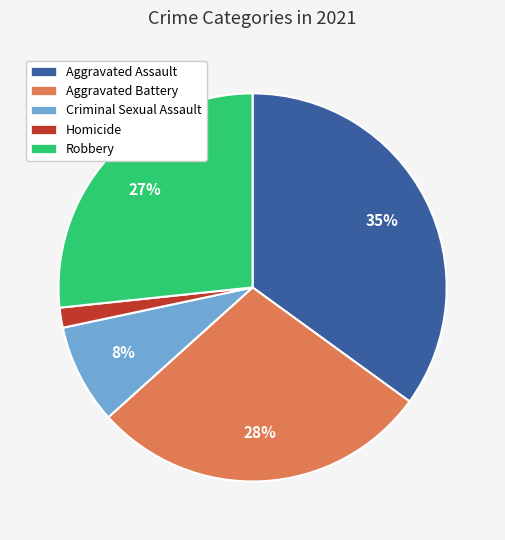

Is the sum of Aggravated Assault and Aggravated Battery greater than half?

Yes